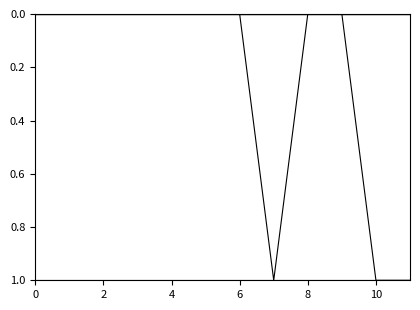

Does the chart display data point markers on the line(s)?

No